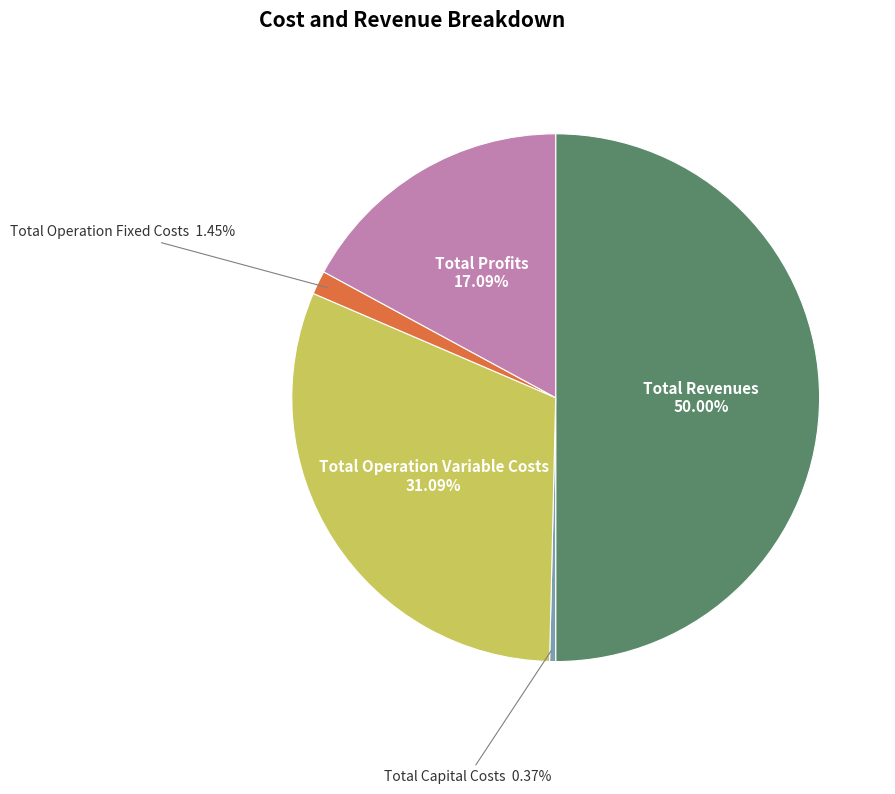

Do Total Capital Costs and Total Operation Variable Costs together represent more than half of the pie?

No